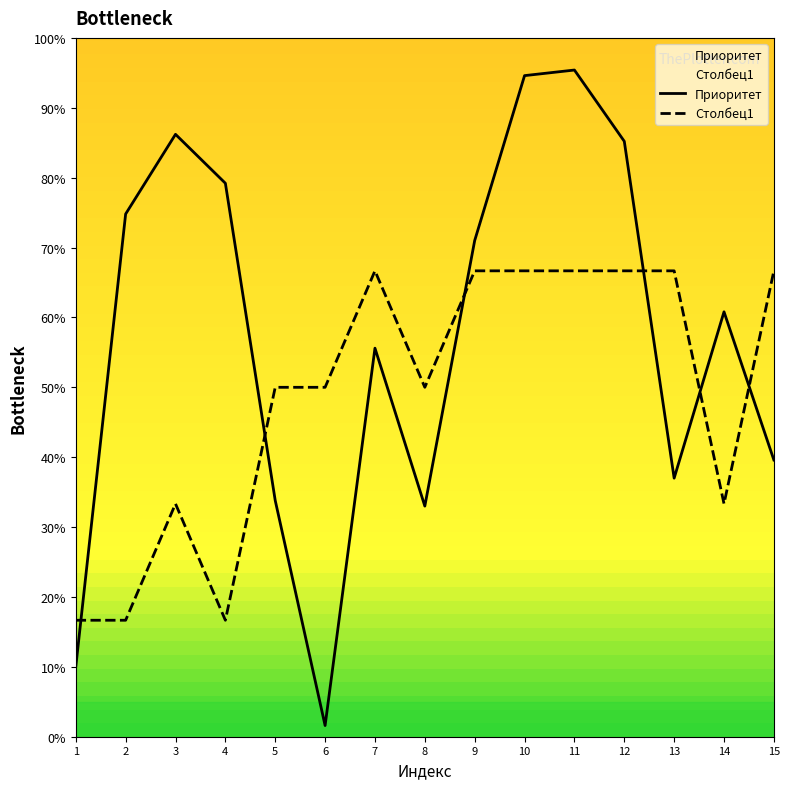

What are all the series names shown in the legend?

Столбец1, Приоритет